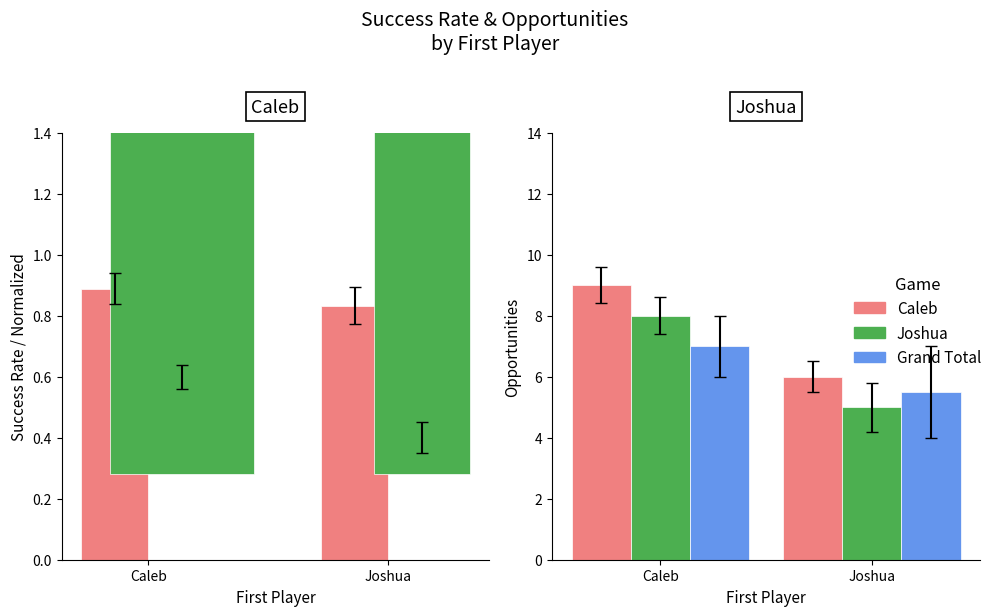

Reading left to right, extract all data points from this chart.

Success Rate: 0.9	0.8
Opportunities: 9.0	6.0
Adjusted: 8.0	5.0
Grand Total: 7.0	5.5